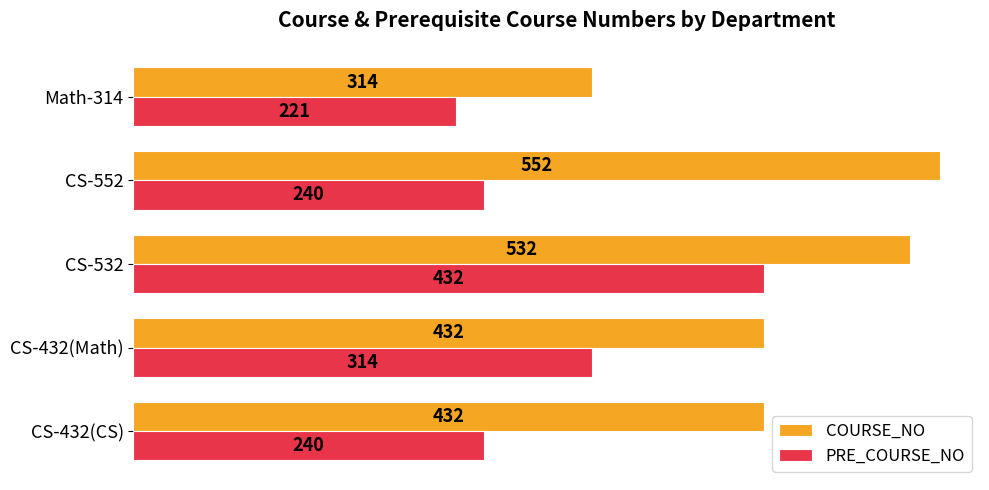

At which label does PRE_COURSE_NO reach its minimum?

Math-314